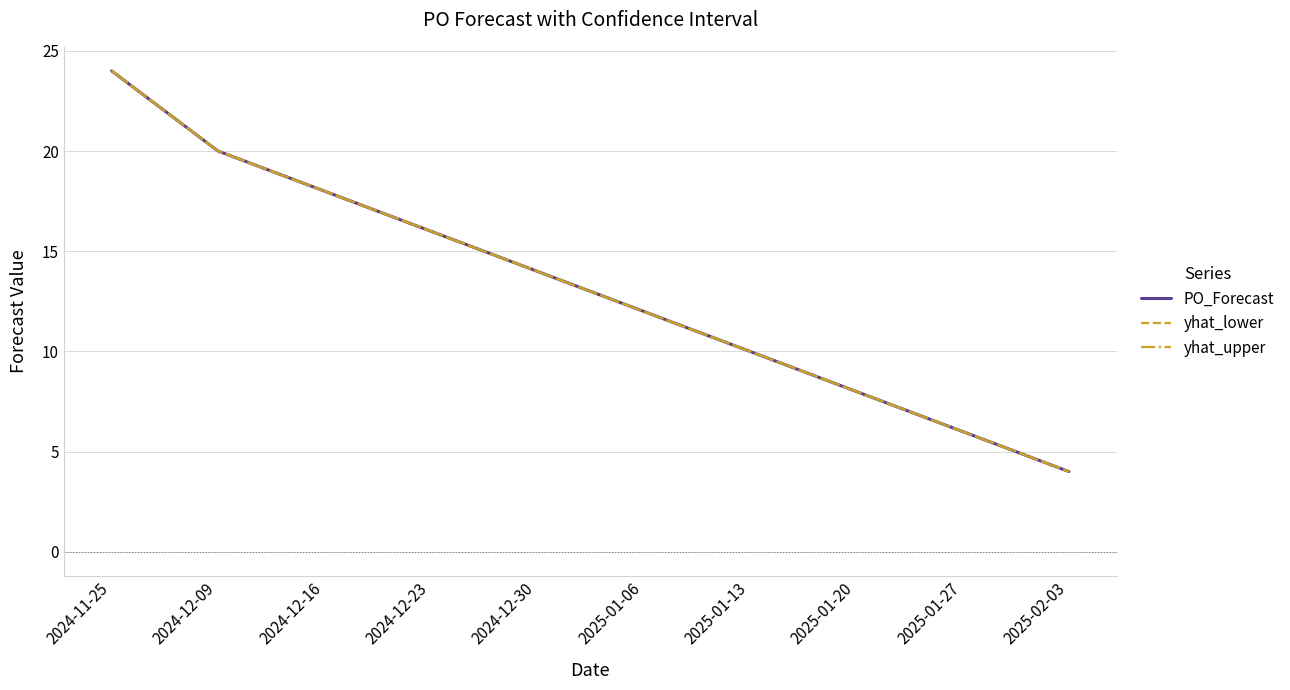

Is it true that PO_Forecast equals 5.4 at 2024-12-23?

False